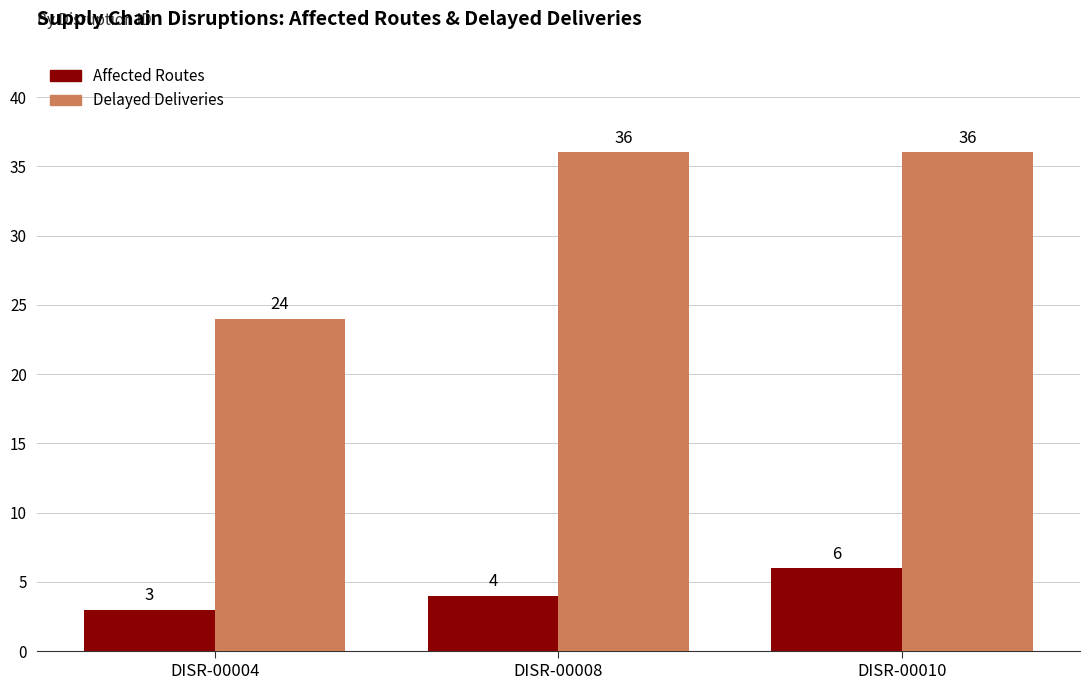

What are all the series names shown in the legend?

Affected Routes, Delayed Deliveries